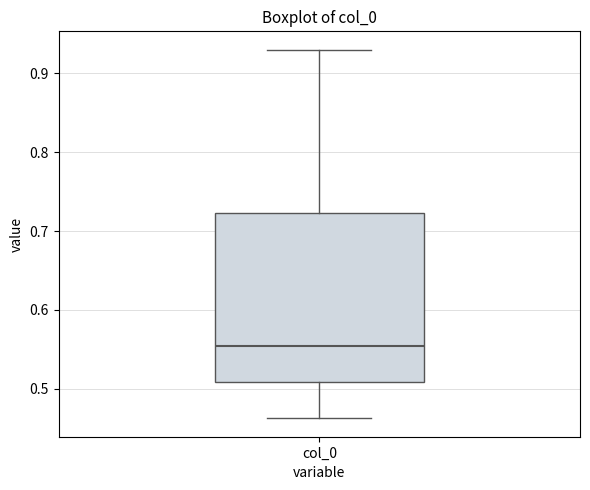

Where is the upper edge of the box for col_0 on the y-axis? The values are not printed on the chart, so give them approximately, as read against the axis.

0.72